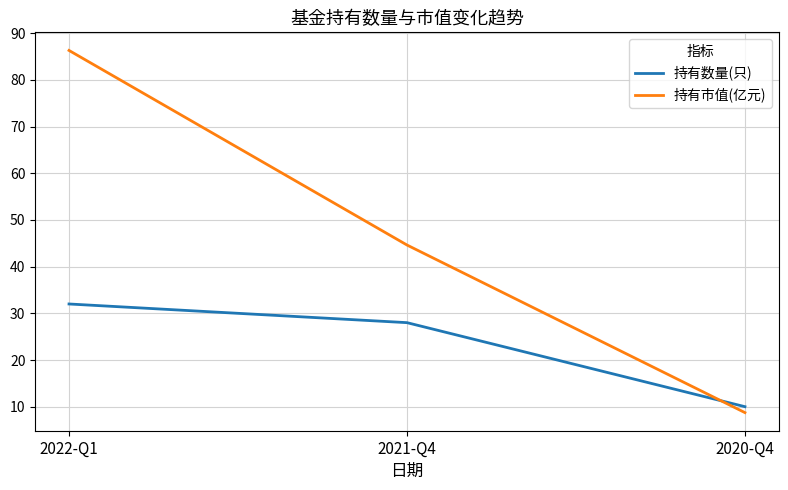

The value of 持有市值(亿元) at 2022-Q1 is 142.3. True or false?

False